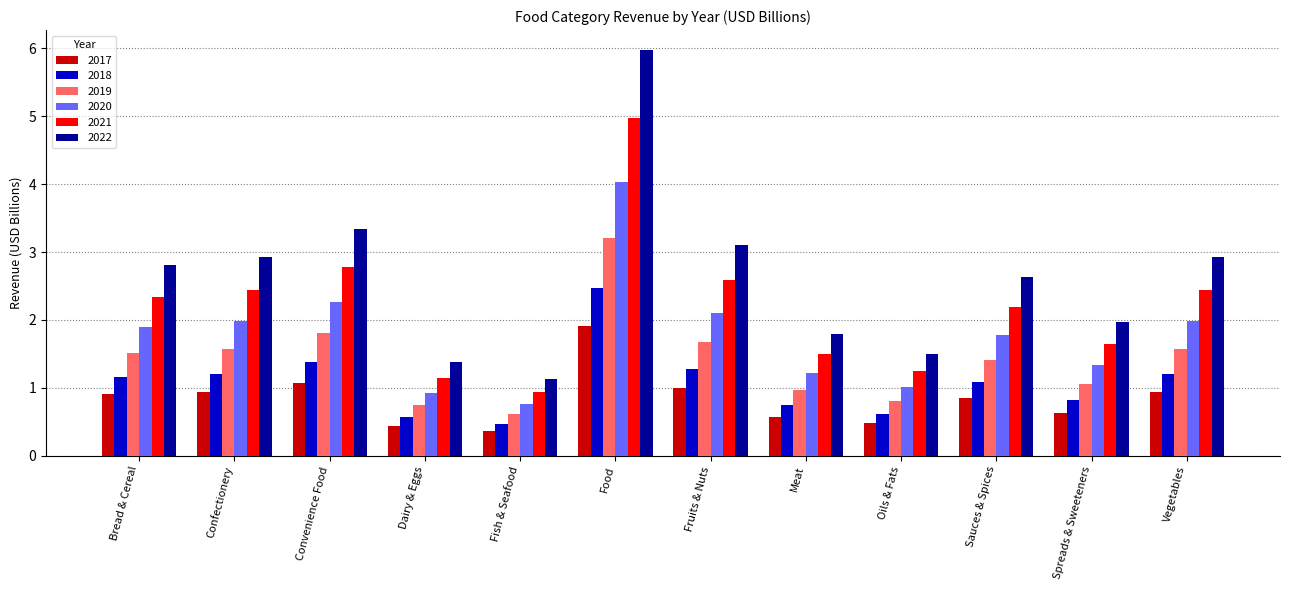

Reading right to left, list all the values displayed in this chart.

2017: Vegetables=0.9	Spreads & Sweeteners=0.6	Sauces & Spices=0.8	Oils & Fats=0.5	Meat=0.6	Fruits & Nuts=1.0	Food=1.9	Fish & Seafood=0.4	Dairy & Eggs=0.4	Convenience Food=1.1	Confectionery=0.9	Bread & Cereal=0.9
2018: Vegetables=1.2	Spreads & Sweeteners=0.8	Sauces & Spices=1.1	Oils & Fats=0.6	Meat=0.7	Fruits & Nuts=1.3	Food=2.5	Fish & Seafood=0.5	Dairy & Eggs=0.6	Convenience Food=1.4	Confectionery=1.2	Bread & Cereal=1.2
2019: Vegetables=1.6	Spreads & Sweeteners=1.1	Sauces & Spices=1.4	Oils & Fats=0.8	Meat=1.0	Fruits & Nuts=1.7	Food=3.2	Fish & Seafood=0.6	Dairy & Eggs=0.7	Convenience Food=1.8	Confectionery=1.6	Bread & Cereal=1.5
2020: Vegetables=2.0	Spreads & Sweeteners=1.3	Sauces & Spices=1.8	Oils & Fats=1.0	Meat=1.2	Fruits & Nuts=2.1	Food=4.0	Fish & Seafood=0.8	Dairy & Eggs=0.9	Convenience Food=2.3	Confectionery=2.0	Bread & Cereal=1.9
2021: Vegetables=2.4	Spreads & Sweeteners=1.6	Sauces & Spices=2.2	Oils & Fats=1.2	Meat=1.5	Fruits & Nuts=2.6	Food=5.0	Fish & Seafood=0.9	Dairy & Eggs=1.1	Convenience Food=2.8	Confectionery=2.4	Bread & Cereal=2.3
2022: Vegetables=2.9	Spreads & Sweeteners=2.0	Sauces & Spices=2.6	Oils & Fats=1.5	Meat=1.8	Fruits & Nuts=3.1	Food=6.0	Fish & Seafood=1.1	Dairy & Eggs=1.4	Convenience Food=3.3	Confectionery=2.9	Bread & Cereal=2.8